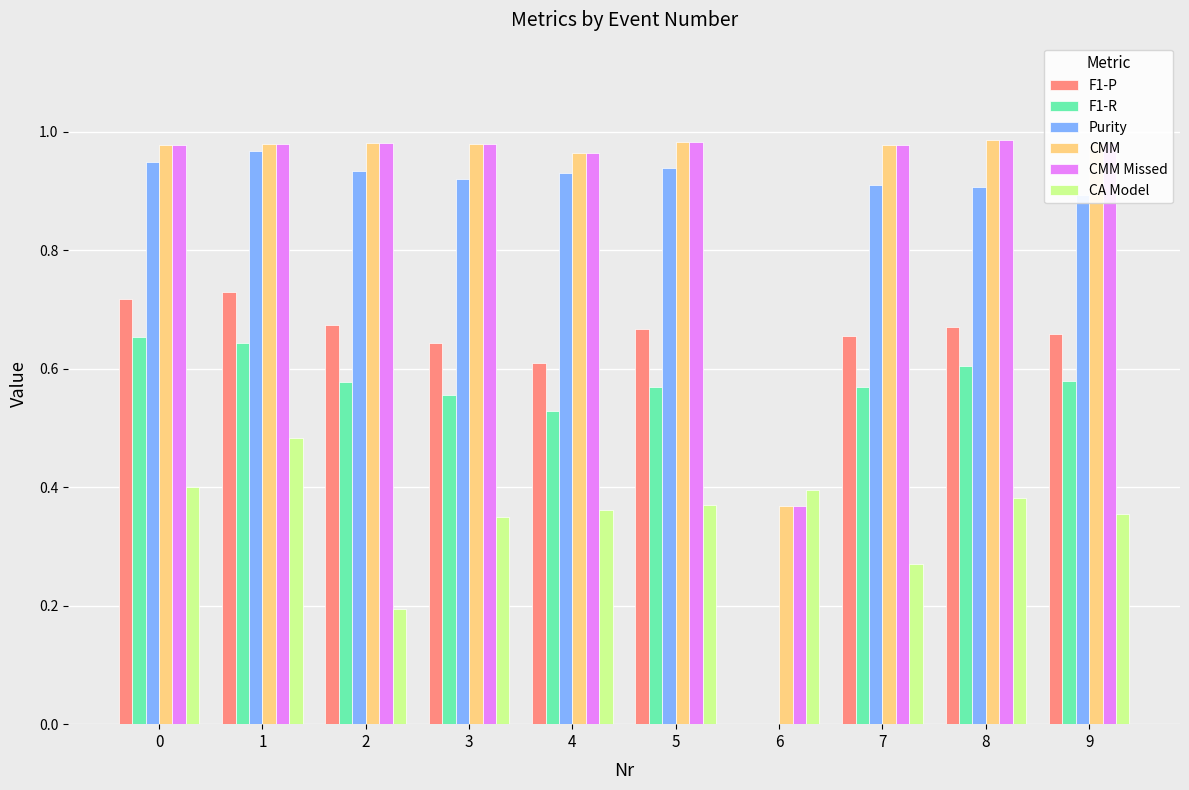

The CA Model series shows 0.4 at 9. True or false?

True